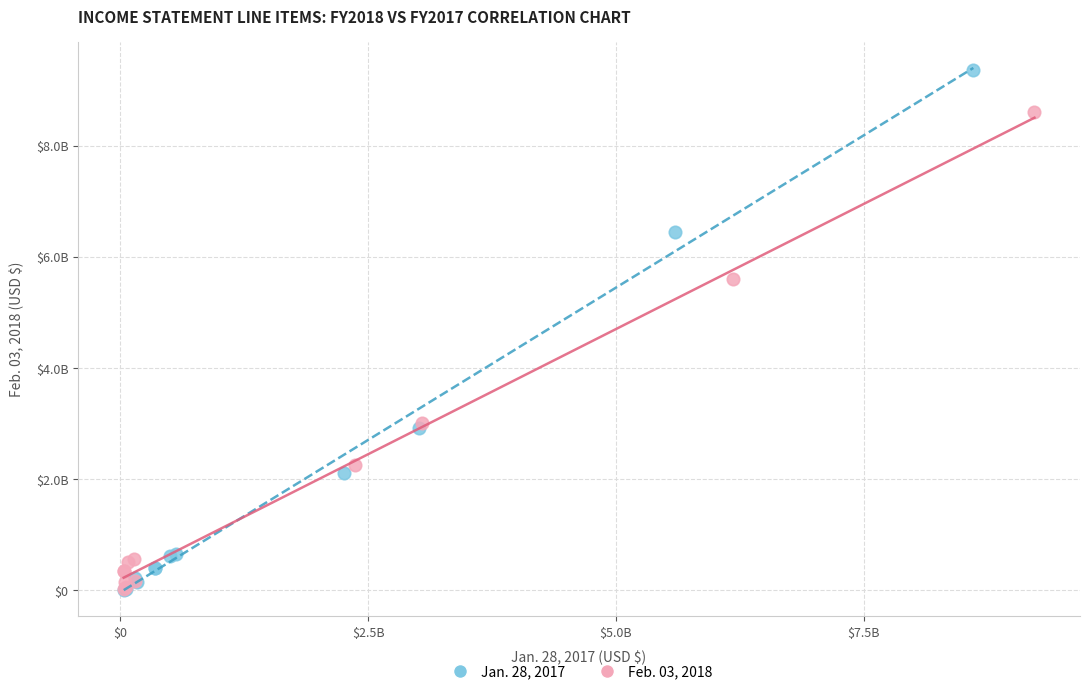

Which series contains the highest Y value?

Jan. 28, 2017